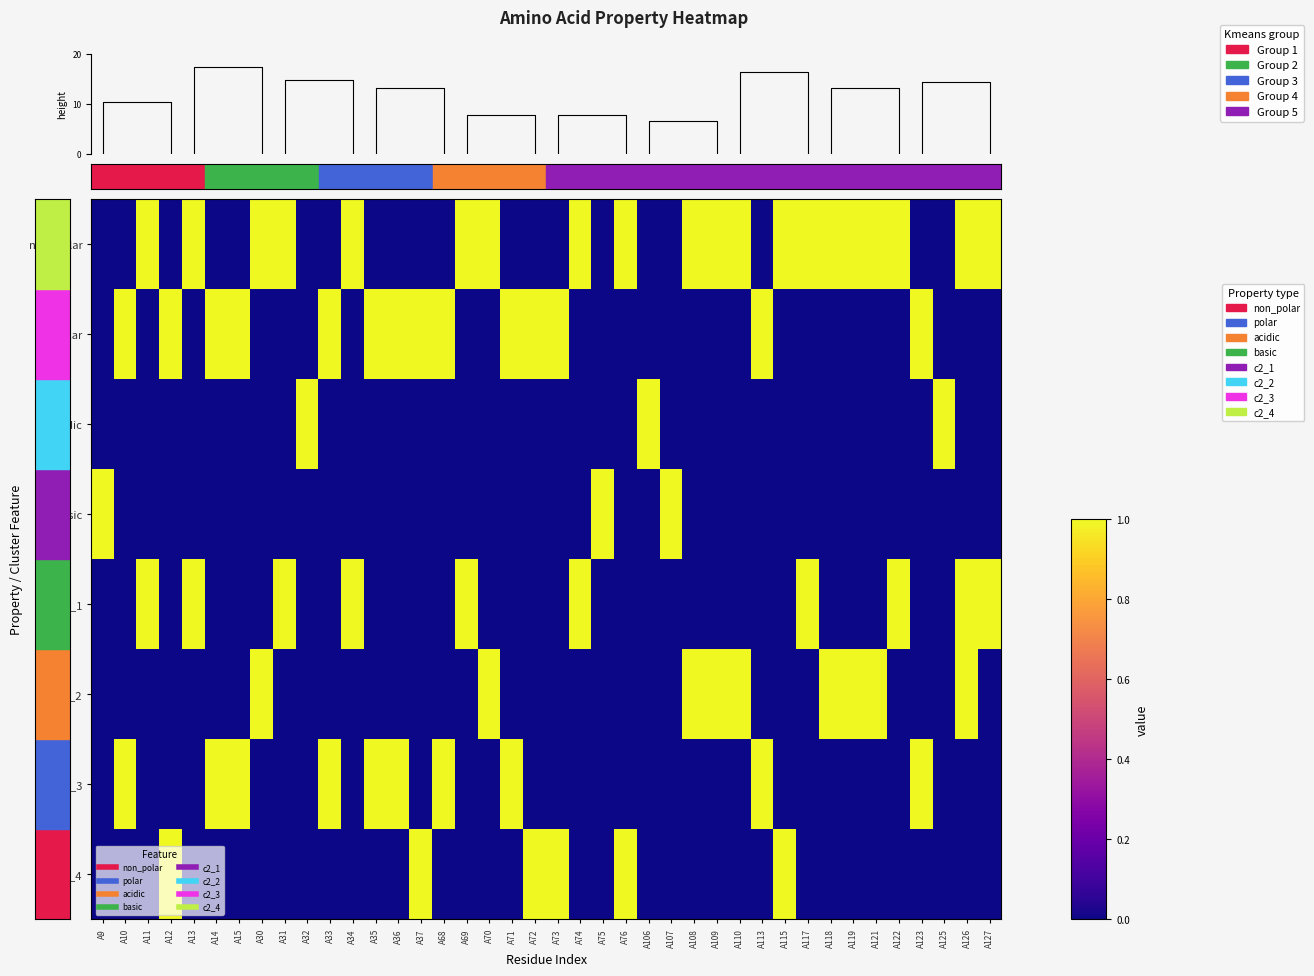

What is the sum of the c2_4 values at A76 and A75?

1